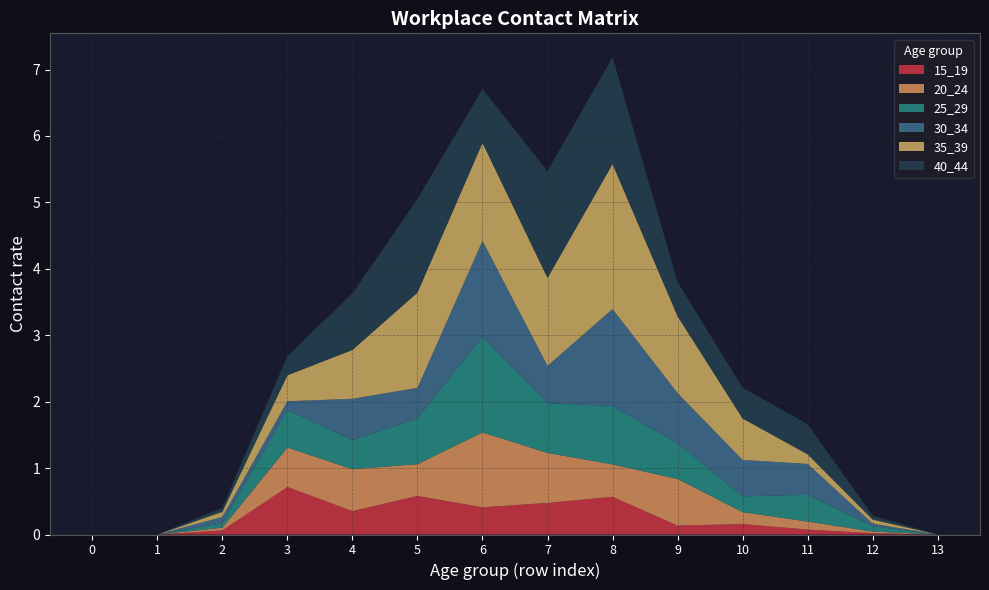

Reading left to right, list all the values displayed in this chart.

15_19: 0=0.0	1=0.0	2=0.1	3=0.7	4=0.4	5=0.6	6=0.4	7=0.5	8=0.6	9=0.1	10=0.2	11=0.1	12=0.0	13=0.0
20_24: 0=0.0	1=0.0	2=0.0	3=0.6	4=0.6	5=0.5	6=1.1	7=0.8	8=0.5	9=0.7	10=0.2	11=0.1	12=0.0	13=0.0
25_29: 0=0.0	1=0.0	2=0.1	3=0.6	4=0.4	5=0.7	6=1.4	7=0.7	8=0.9	9=0.5	10=0.2	11=0.4	12=0.1	13=0.0
30_34: 0=0.0	1=0.0	2=0.1	3=0.1	4=0.6	5=0.5	6=1.4	7=0.6	8=1.5	9=0.8	10=0.5	11=0.5	12=0.0	13=0.0
35_39: 0=0.0	1=0.0	2=0.1	3=0.4	4=0.7	5=1.4	6=1.5	7=1.3	8=2.2	9=1.2	10=0.6	11=0.1	12=0.1	13=0.0
40_44: 0=0.0	1=0.0	2=0.1	3=0.3	4=0.9	5=1.4	6=0.8	7=1.6	8=1.6	9=0.5	10=0.5	11=0.5	12=0.1	13=0.0